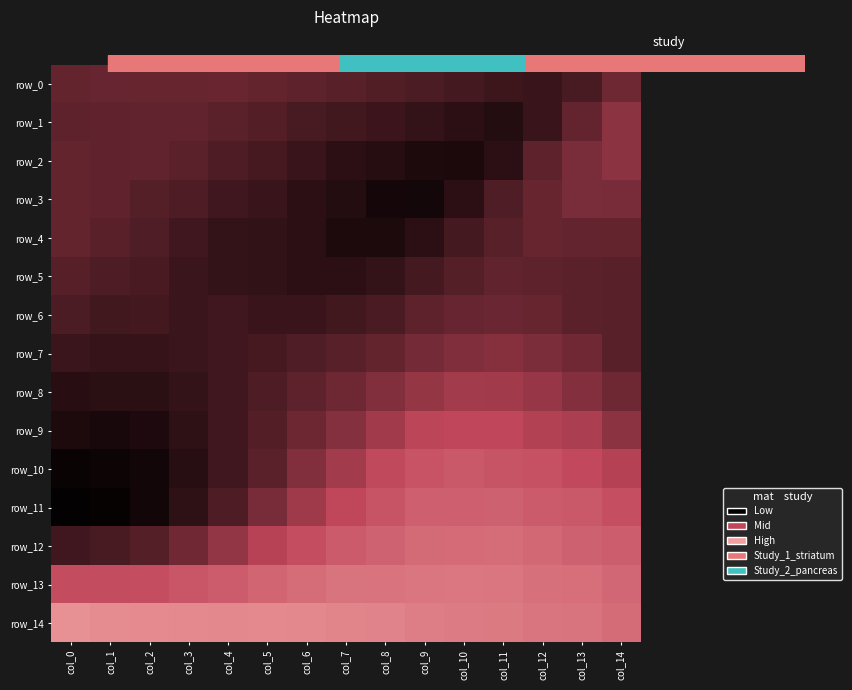

Which series changed the most between col_6 and col_14?

row_2